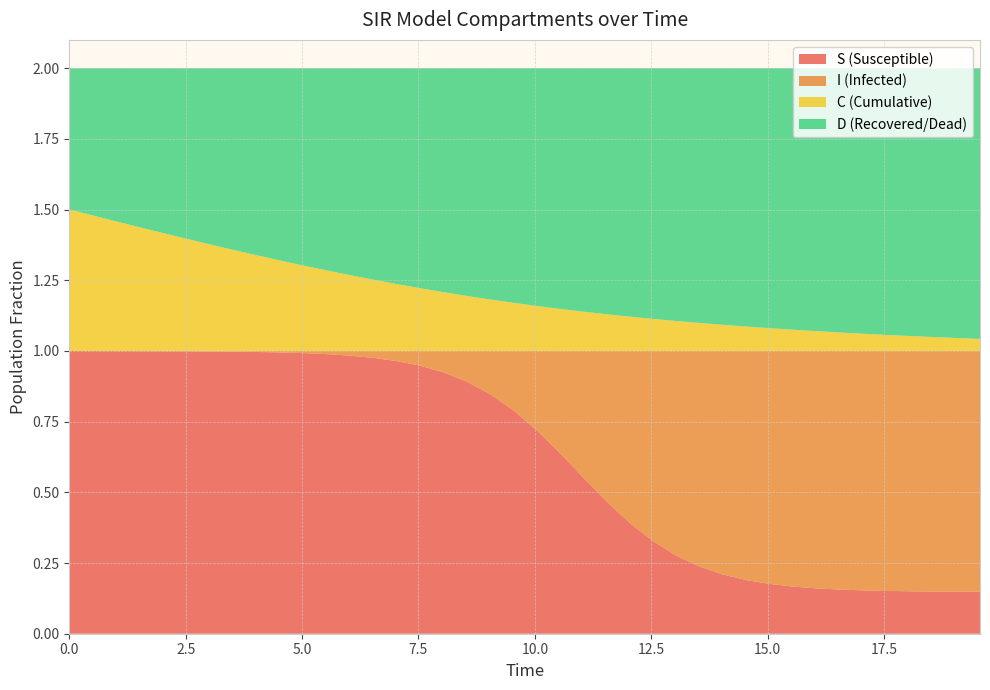

Reading left to right, what are all the values shown in this chart?

S: 1.0	1.0	1.0	1.0	1.0	1.0	1.0	1.0	1.0	1.0	1.0	1.0	1.0	1.0	1.0	0.9	0.9	0.9	0.8	0.8	0.7	0.6	0.6	0.5	0.4	0.3	0.3	0.2	0.2	0.2	0.2	0.2	0.2	0.2	0.2	0.2	0.2	0.1	0.1	0.1
I: 0.0	0.0	0.0	0.0	0.0	0.0	0.0	0.0	0.0	0.0	0.0	0.0	0.0	0.0	0.0	0.1	0.1	0.1	0.2	0.2	0.3	0.4	0.4	0.5	0.6	0.7	0.7	0.8	0.8	0.8	0.8	0.8	0.8	0.8	0.8	0.8	0.8	0.9	0.9	0.9
C: 0.5	0.5	0.5	0.4	0.4	0.4	0.4	0.4	0.3	0.3	0.3	0.3	0.3	0.3	0.2	0.2	0.2	0.2	0.2	0.2	0.2	0.1	0.1	0.1	0.1	0.1	0.1	0.1	0.1	0.1	0.1	0.1	0.1	0.1	0.1	0.1	0.1	0.0	0.0	0.0
D: 0.5	0.5	0.5	0.6	0.6	0.6	0.6	0.6	0.7	0.7	0.7	0.7	0.7	0.7	0.8	0.8	0.8	0.8	0.8	0.8	0.8	0.9	0.9	0.9	0.9	0.9	0.9	0.9	0.9	0.9	0.9	0.9	0.9	0.9	0.9	0.9	0.9	1.0	1.0	1.0